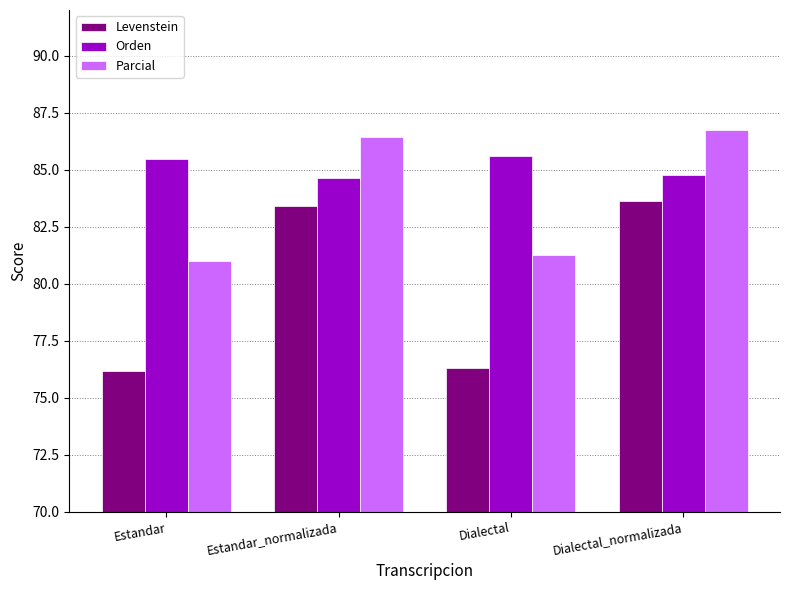

How many values in the Parcial series exceed 86?

2